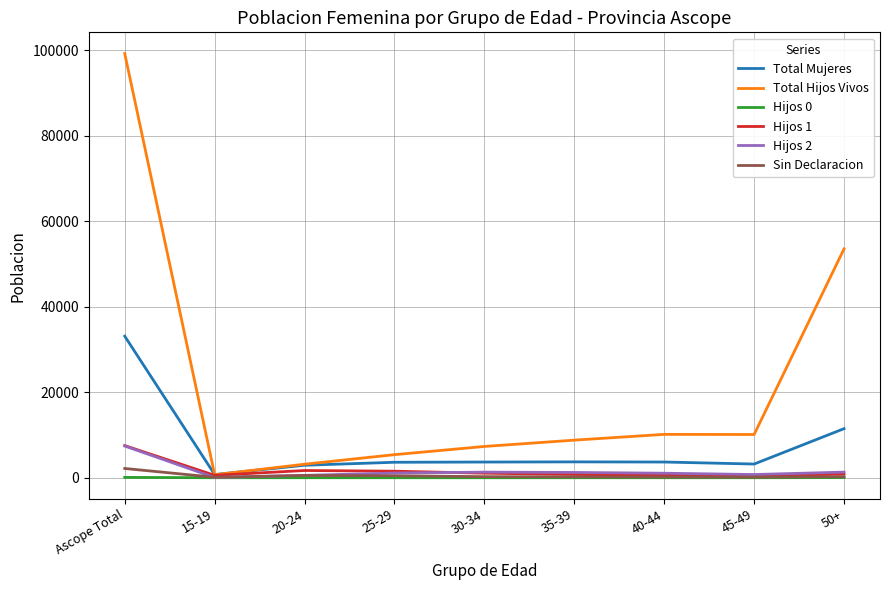

What is the average value of the Hijos 2 series?

1649